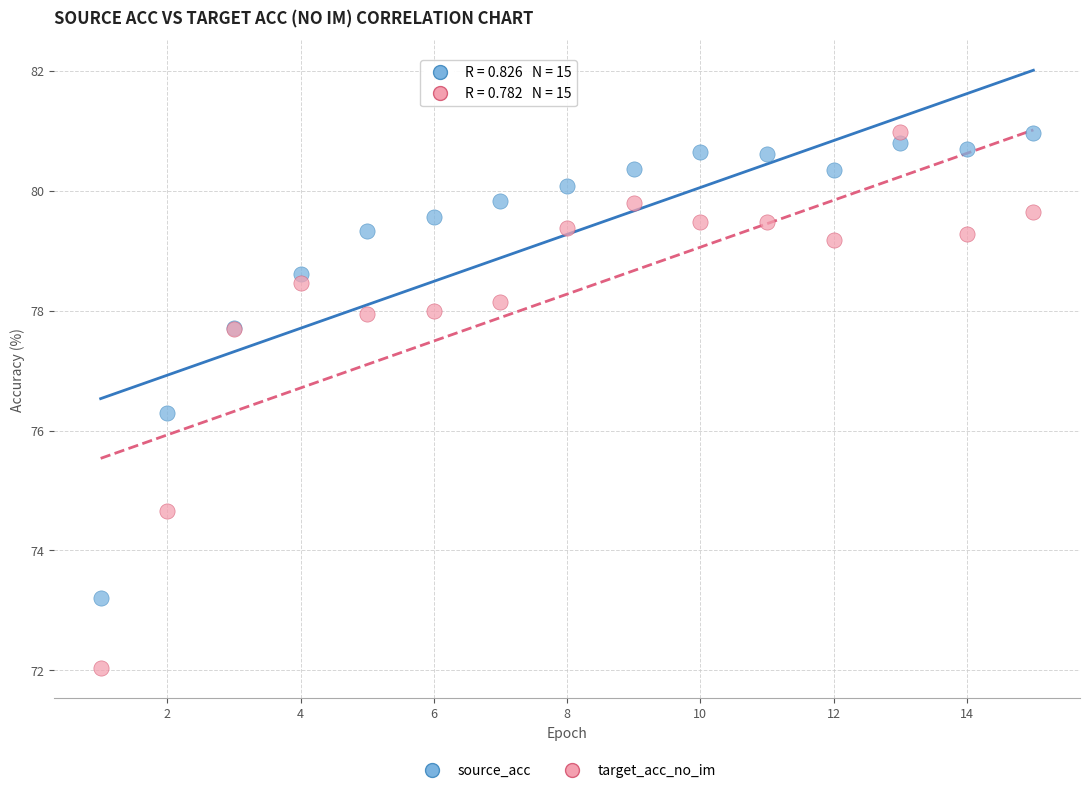

Which series has the largest Y range (max minus min)?

target_acc_no_im